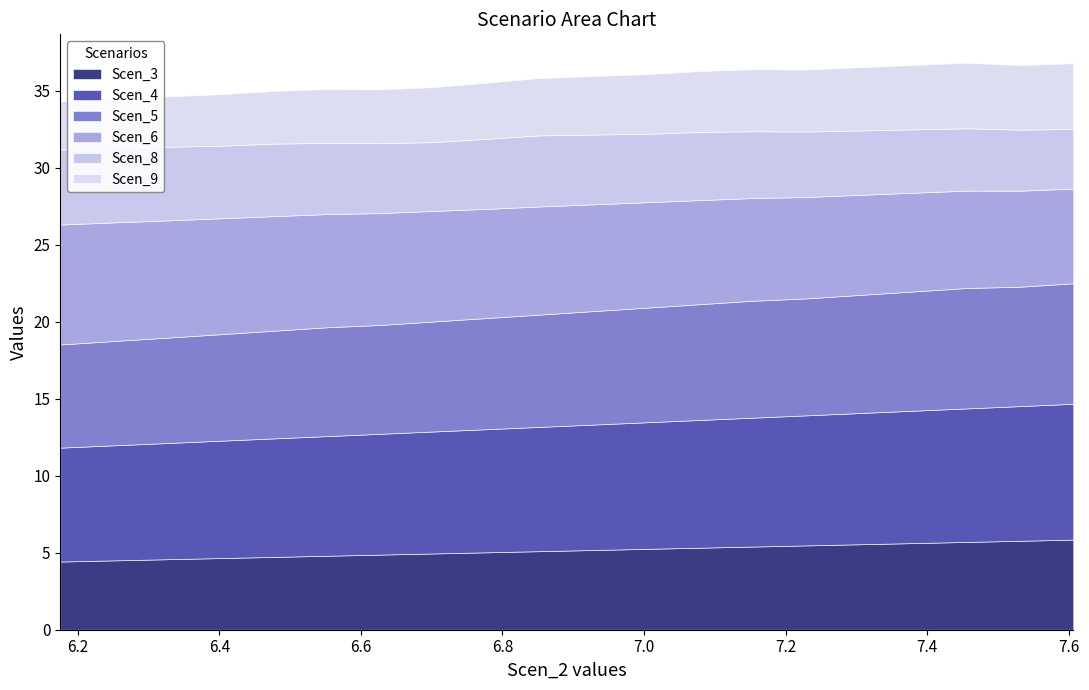

Reading right to left, list all the values displayed in this chart.

Scen_3: 5.9	5.8	5.7	5.6	5.6	5.5	5.4	5.3	5.3	5.2	5.1	5.0	5.0	4.9	4.8	4.7	4.7	4.6	4.5	4.4
Scen_4: 8.8	8.7	8.7	8.6	8.5	8.4	8.4	8.3	8.2	8.1	8.1	8.0	7.9	7.8	7.8	7.7	7.6	7.5	7.5	7.4
Scen_5: 7.8	7.8	7.8	7.7	7.7	7.6	7.6	7.5	7.4	7.4	7.3	7.2	7.1	7.1	7.1	7.0	6.9	6.8	6.8	6.7
Scen_6: 6.2	6.2	6.3	6.4	6.5	6.6	6.7	6.8	6.8	6.9	7.0	7.1	7.2	7.3	7.4	7.4	7.5	7.6	7.7	7.8
Scen_8: 3.9	4.0	4.0	4.1	4.2	4.3	4.3	4.4	4.4	4.5	4.6	4.5	4.5	4.5	4.6	4.7	4.7	4.8	4.9	4.9
Scen_9: 4.3	4.2	4.3	4.2	4.1	4.0	4.0	4.0	3.9	3.8	3.7	3.7	3.6	3.5	3.5	3.4	3.3	3.3	3.2	3.1